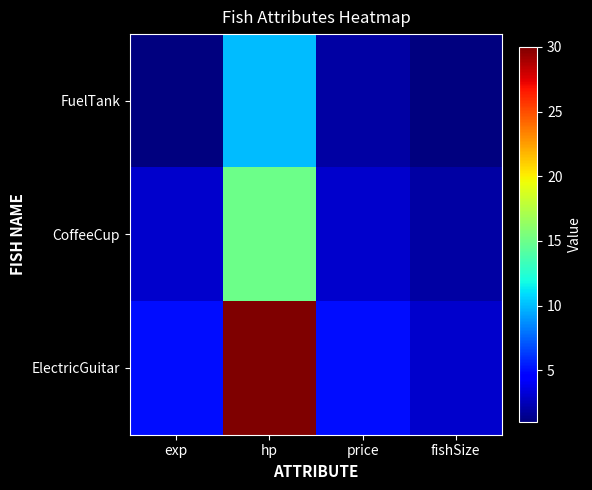

Which series changed the most between hp and price?

ElectricGuitar